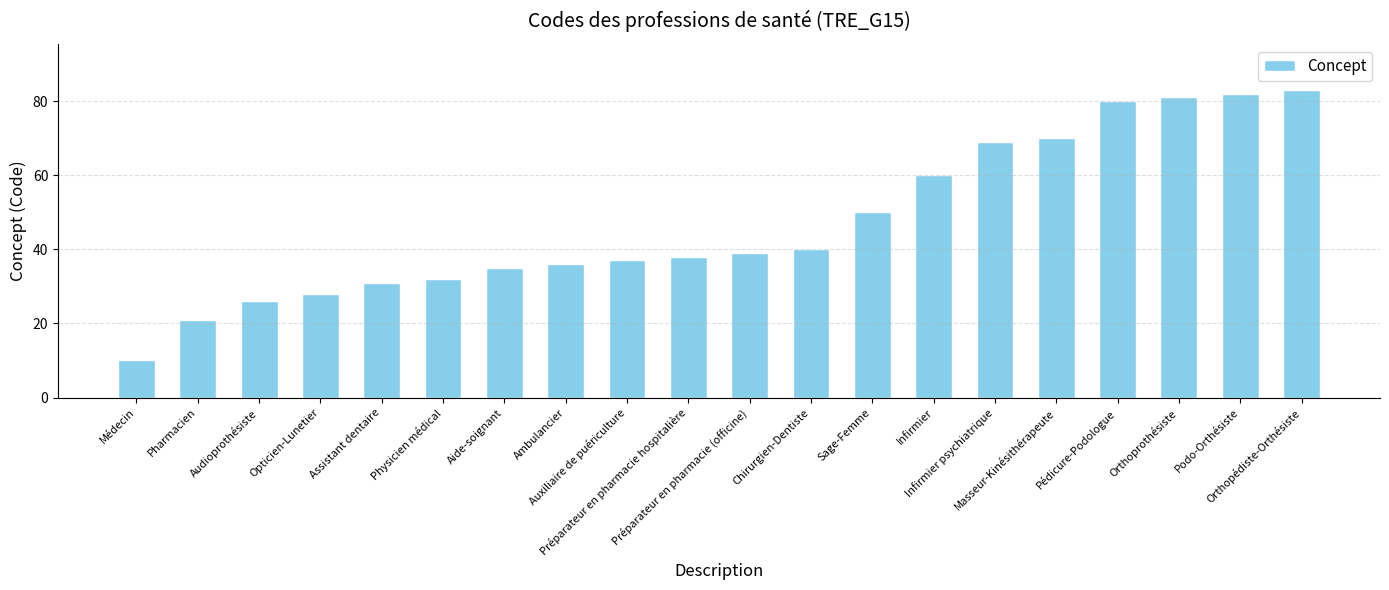

What is the label of the 12th bar from the left?

Chirurgien-Dentiste